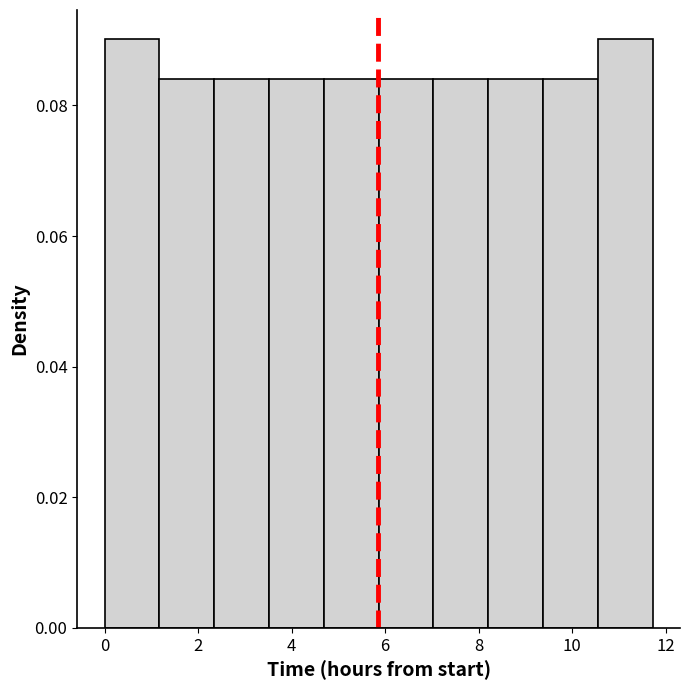

What is the height of the bar covering 4.6 to 5.8 on the x-axis? Neither the bar edges nor the heights are printed on the chart, so give them approximately, as read against the axes.

0.084